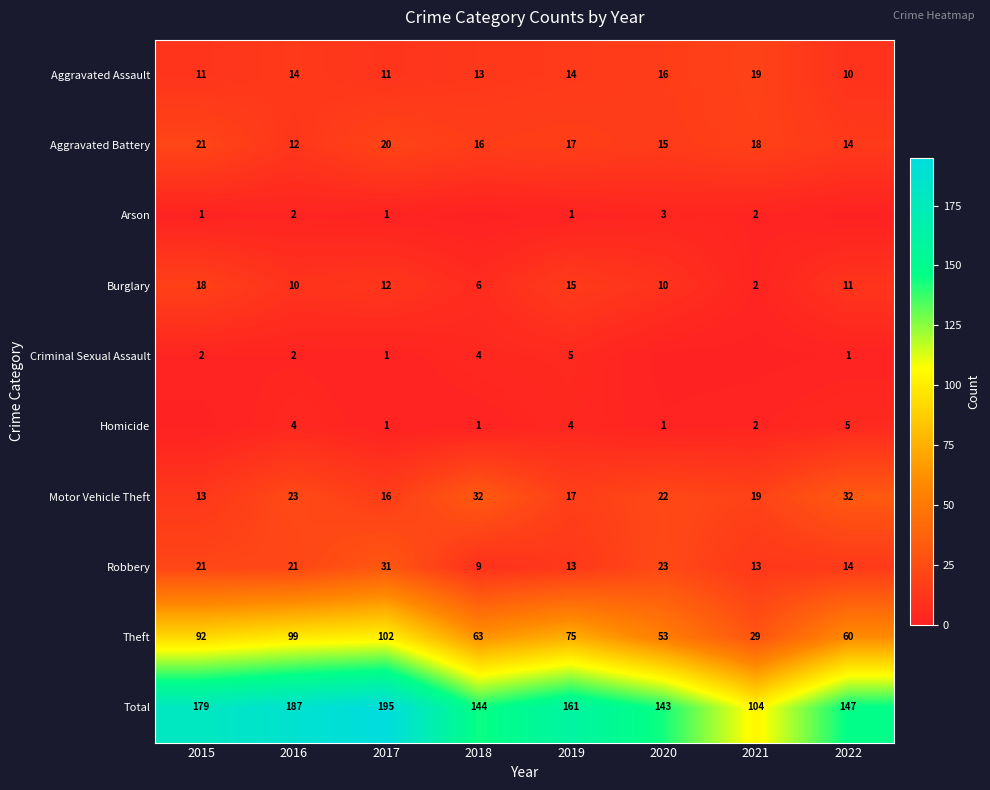

What is the total value across all series at 2017?

390